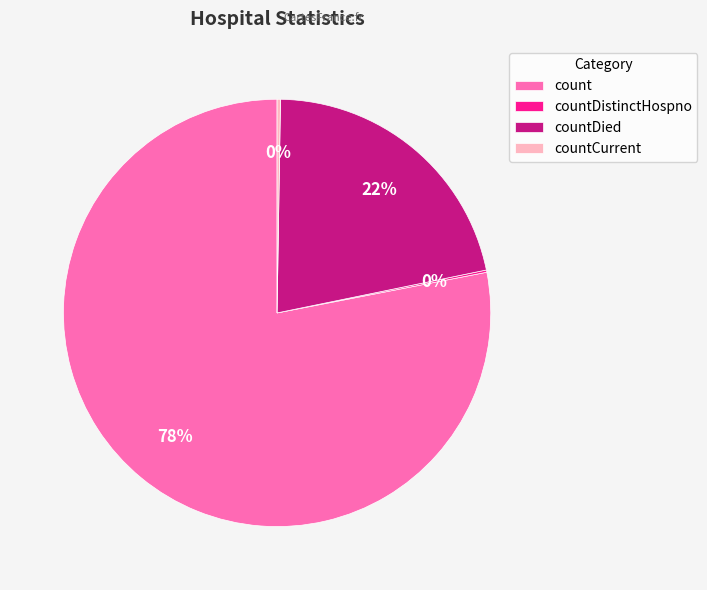

To the nearest percent, what portion does count represent?

78%